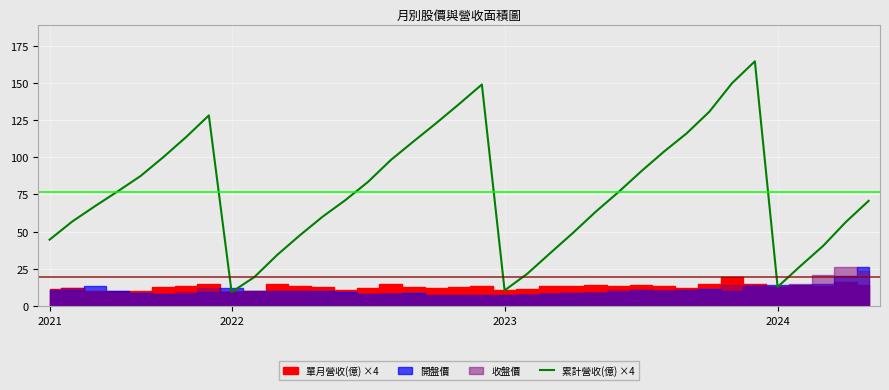

What is the average value?

76.7